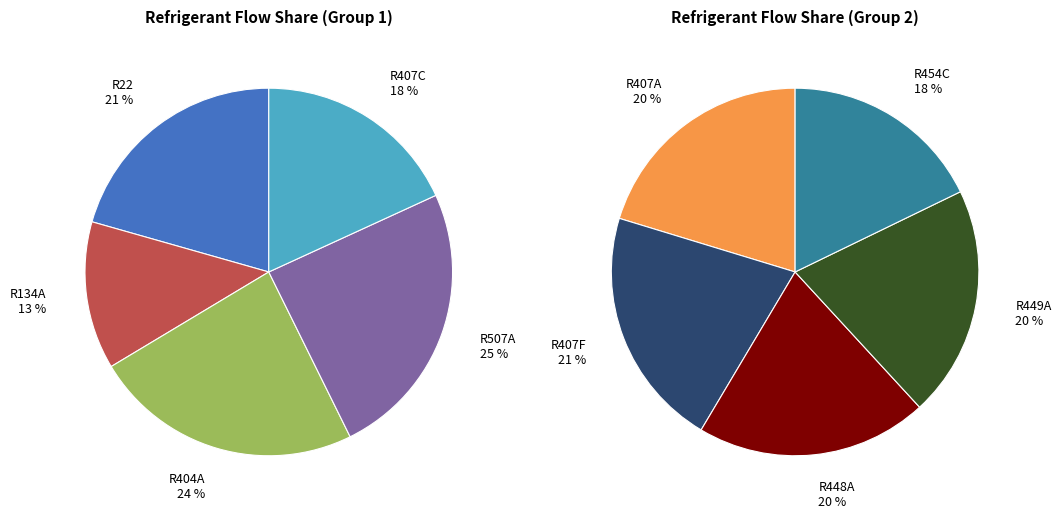

Is it true that R454C is 19% of the pie?

False